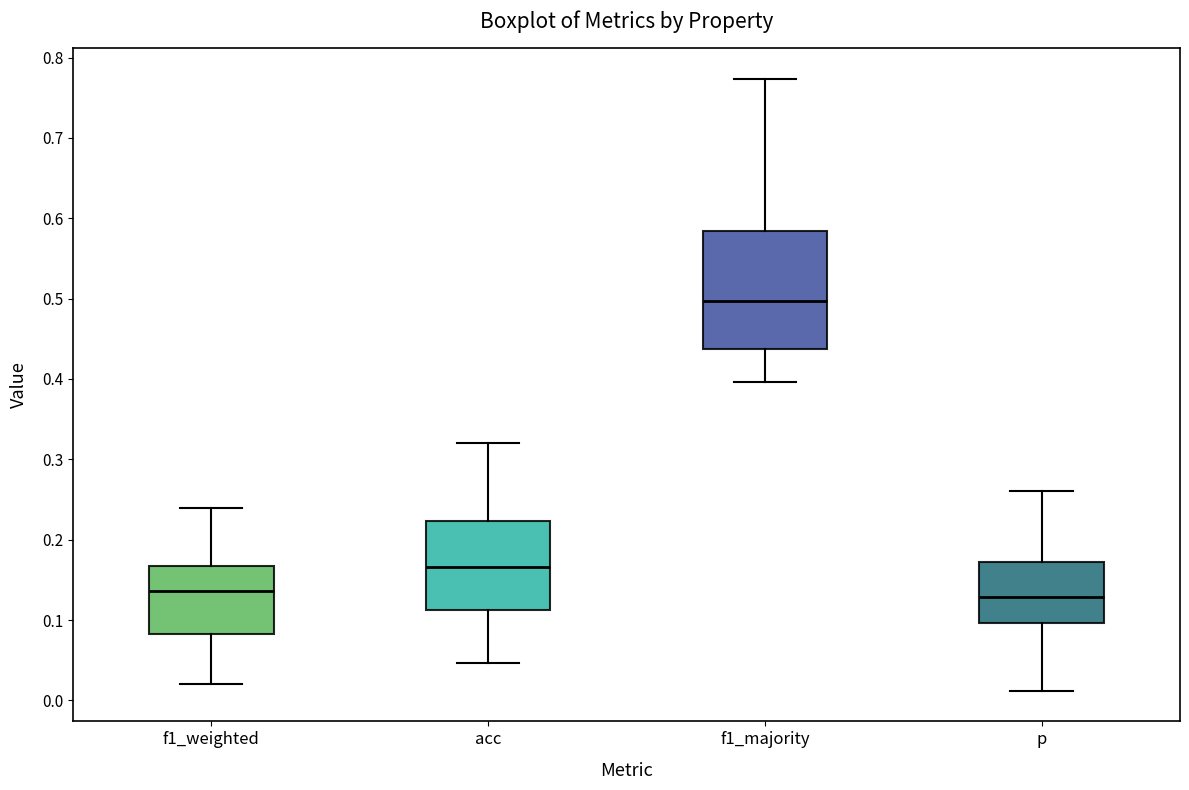

Which box's median line is the highest?

f1_majority